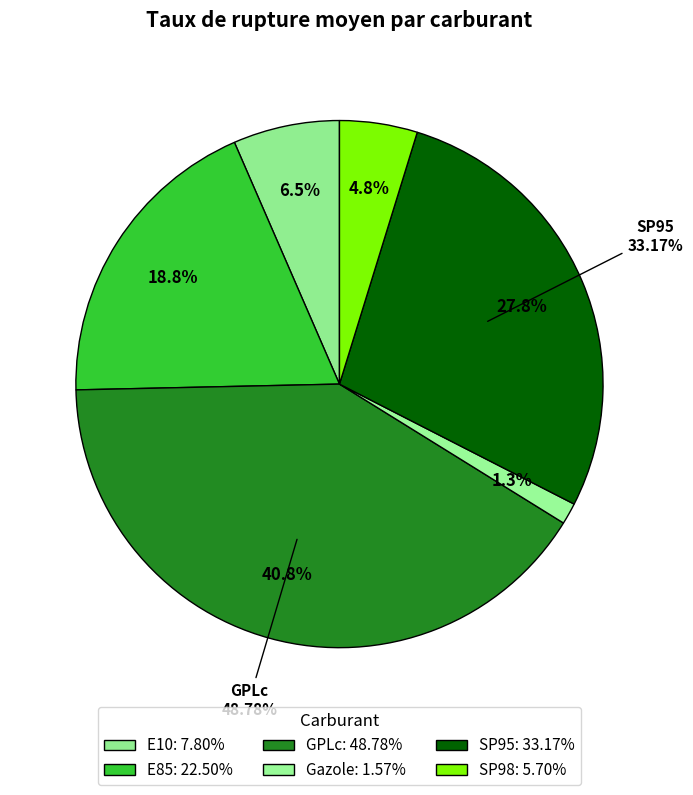

To the nearest percent, what portion does Gazole represent?

1%